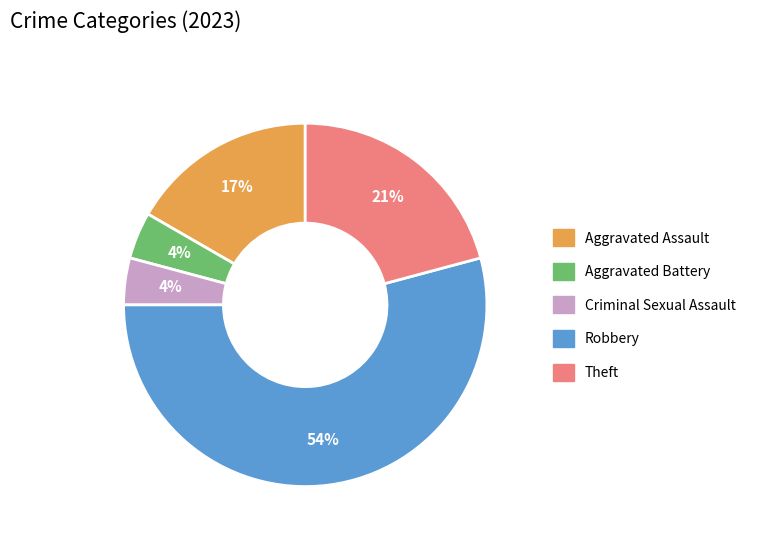

What is the largest slice in the pie chart?

Robbery